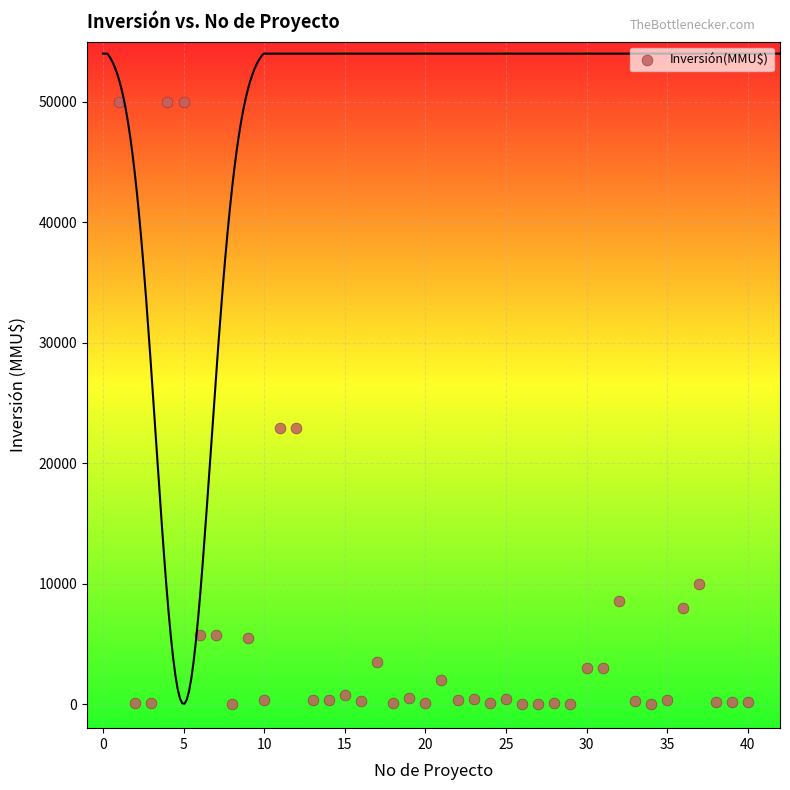

What is the range of Y values (max minus min)?

49990